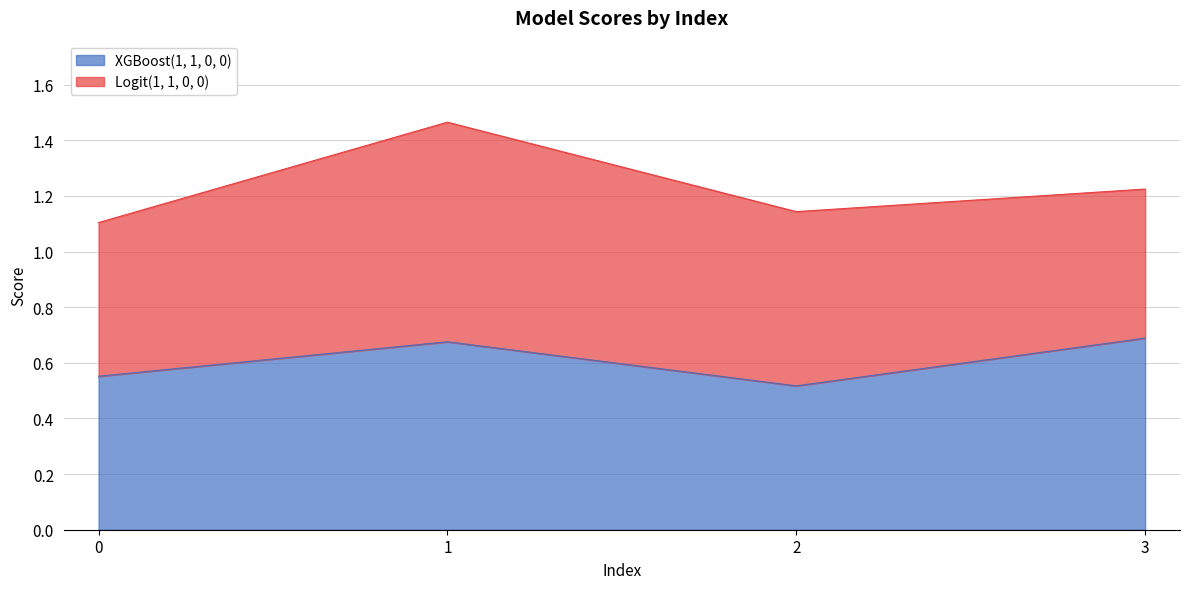

What is the change in value from 0 to 1?

+0.1